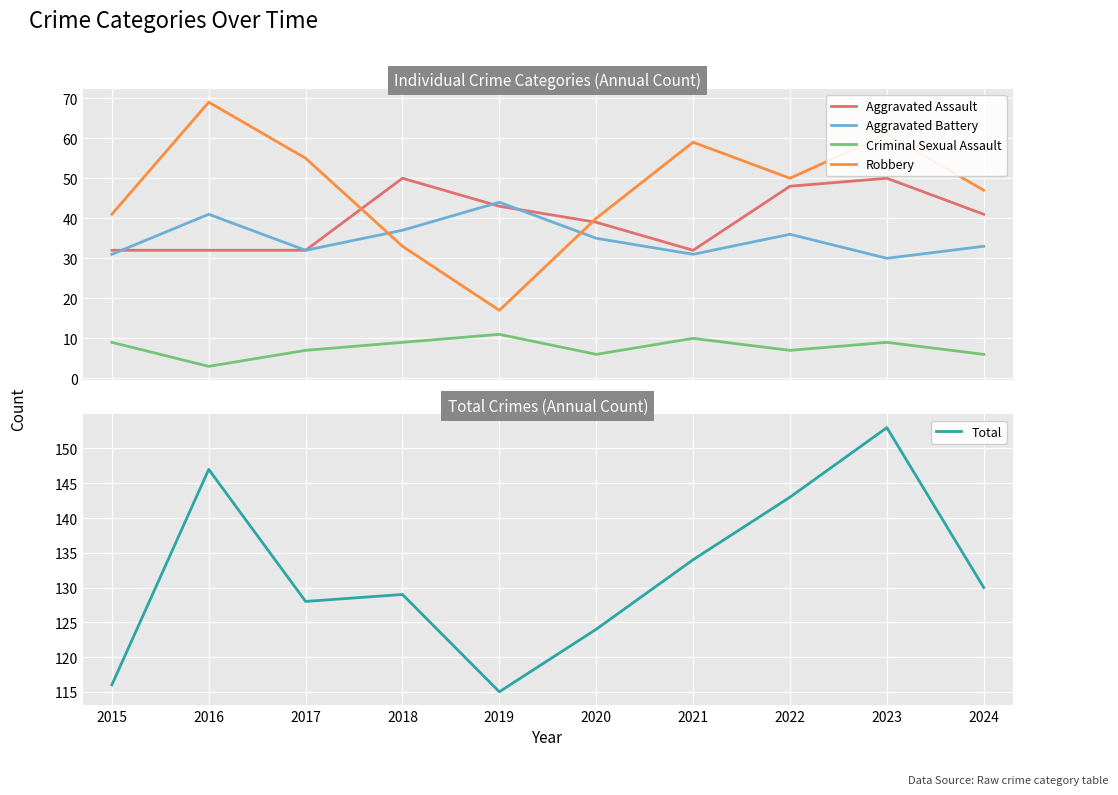

How many times do Aggravated Assault and Aggravated Battery cross each other?

3